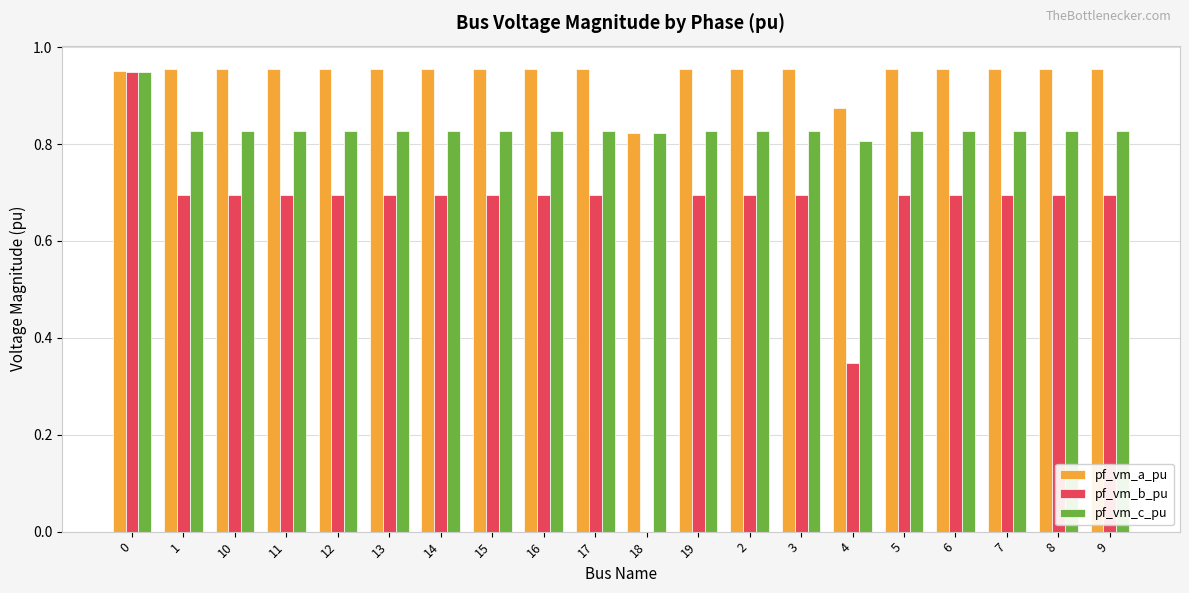

What is the sum of all pf_vm_b_pu values?

13.1